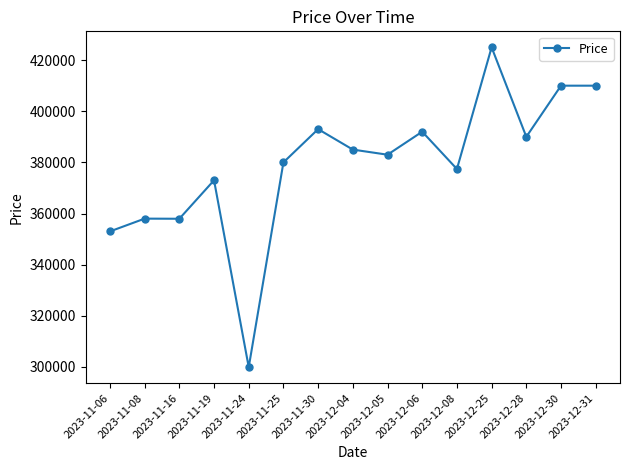

What is the difference between the second highest and second lowest values?

57000